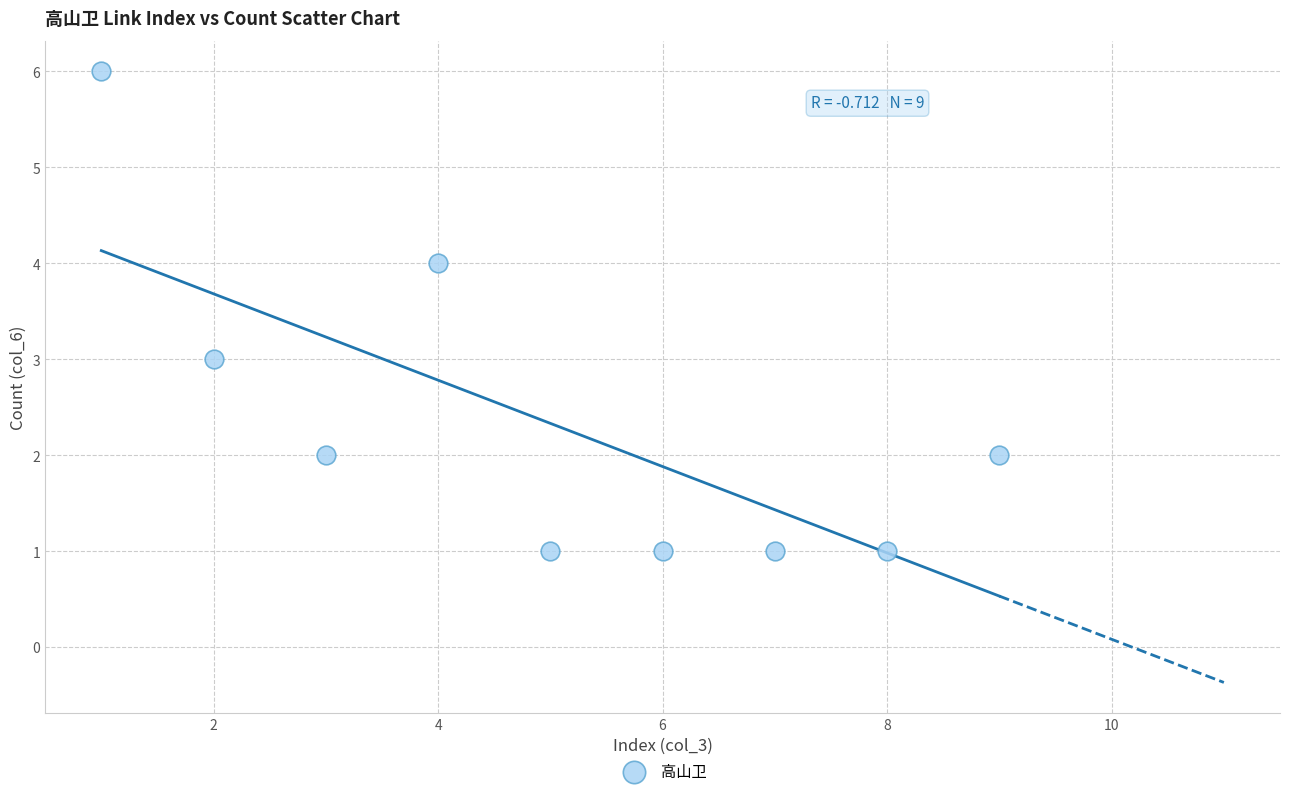

What is the range of Y values (max minus min)?

5